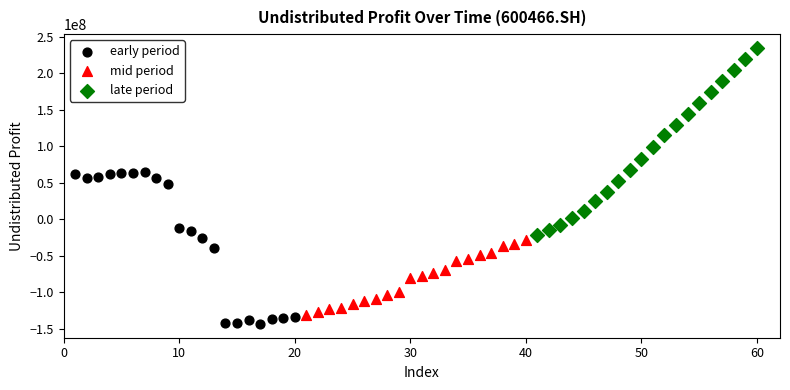

Which series reaches the maximum Y coordinate?

late period